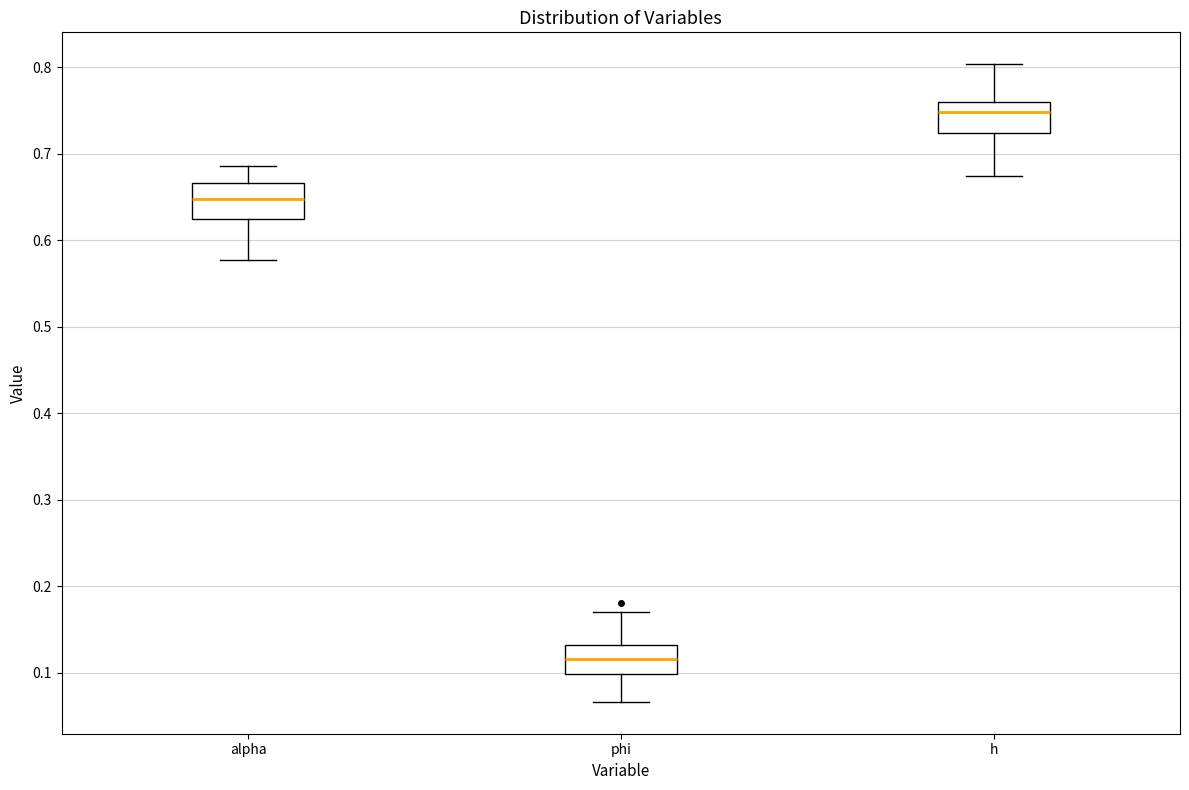

Which box's median line is the highest?

h